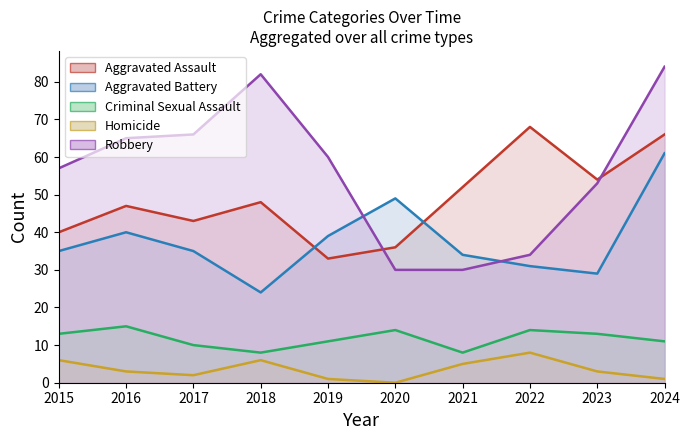

What is the difference between the Robbery values at 2024 and 2017?

18